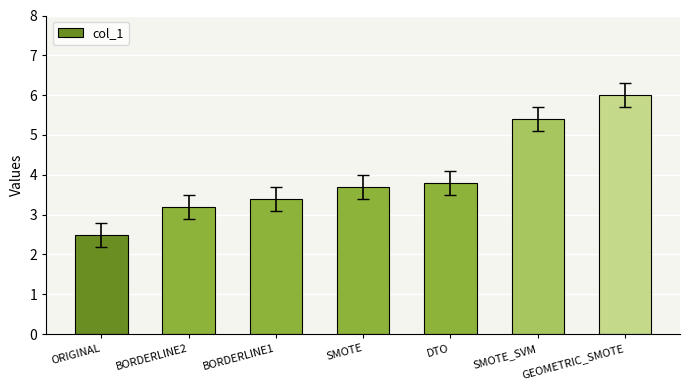

What is the difference between the second highest and second lowest values?

2.2